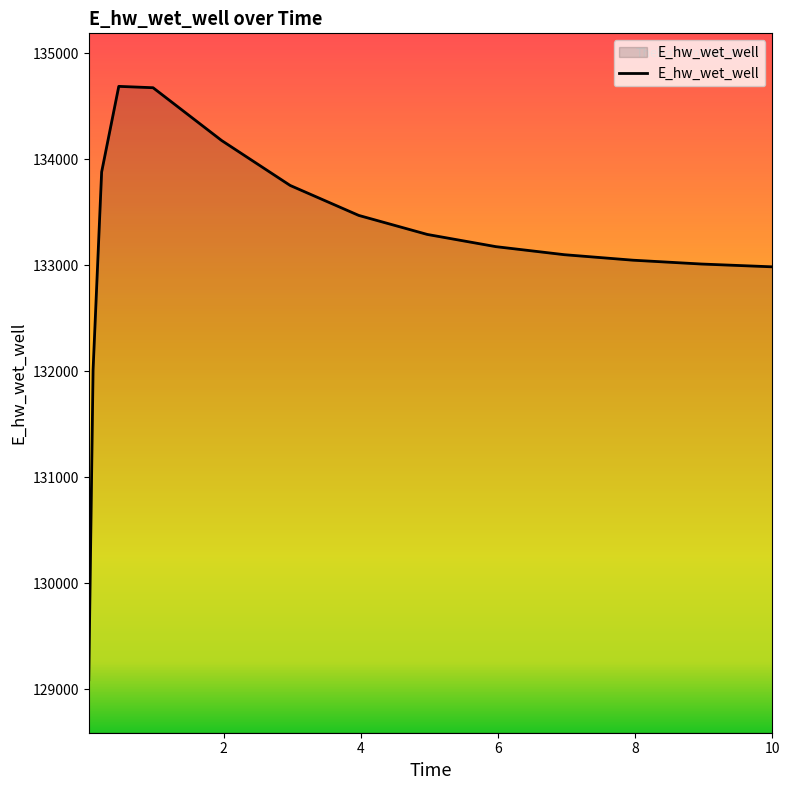

Does the chart display data point markers on the line(s)?

No